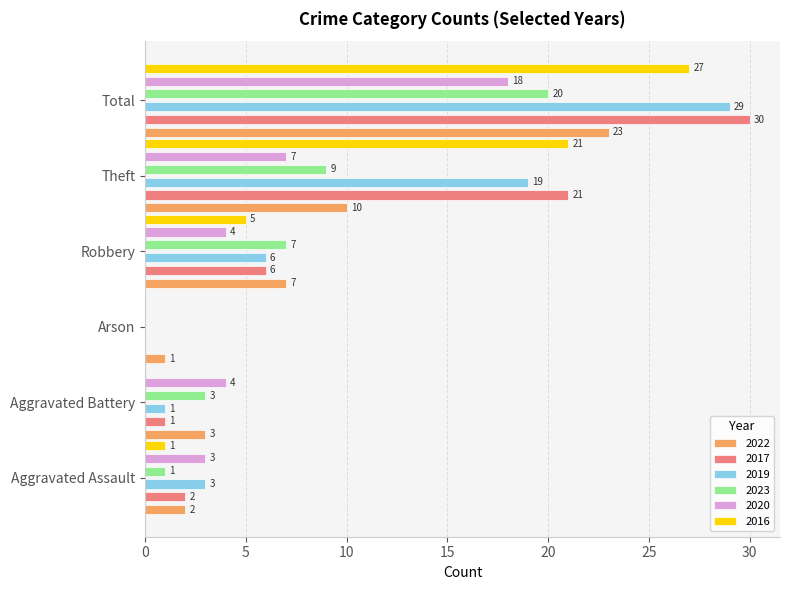

Does the chart contain stacked bars?

No